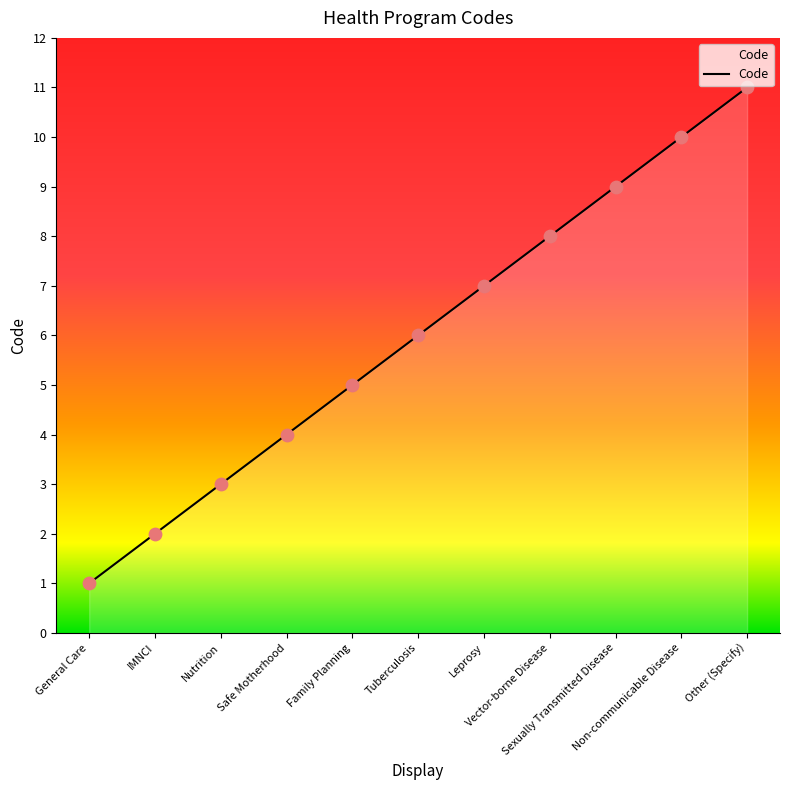

What is the ratio of the value at Vector-borne Disease to the value at Tuberculosis?

1.3